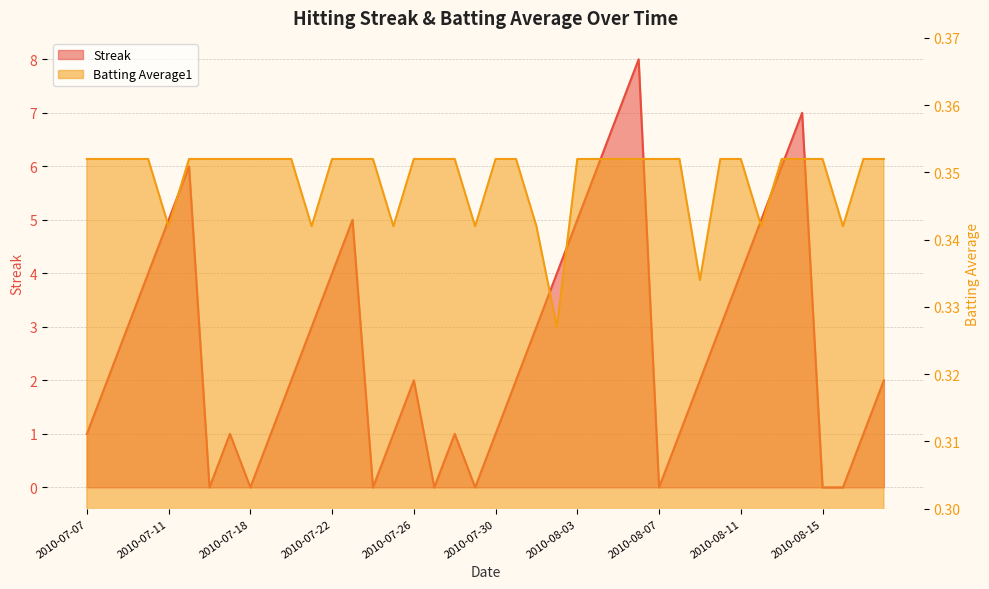

How many times do Streak and Batting Average1 cross each other?

14